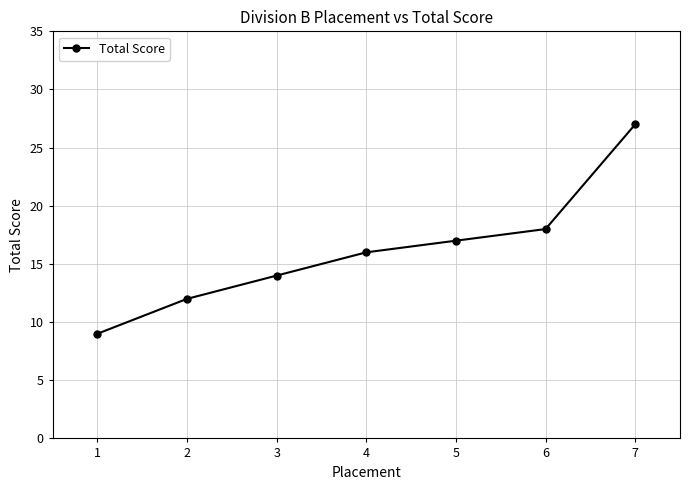

What is the maximum value shown in the chart?

27